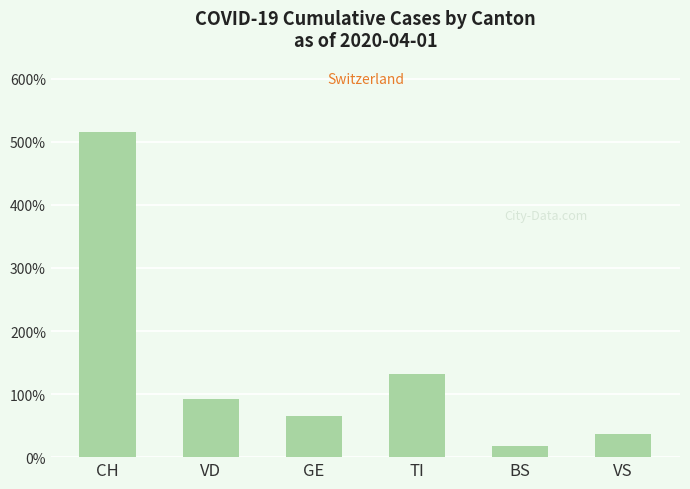

Reading left to right, transcribe all the data shown in this chart.

515	92	65	132	18	37